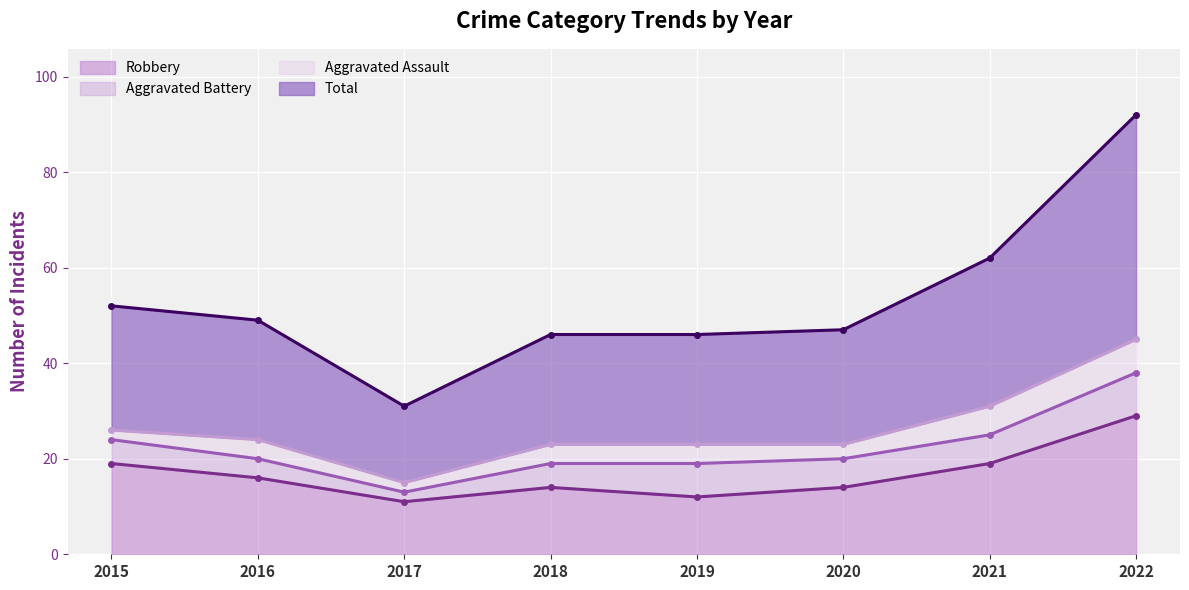

List the labels in order of Robbery value, largest first.

2022, 2015, 2021, 2016, 2018, 2020, 2019, 2017